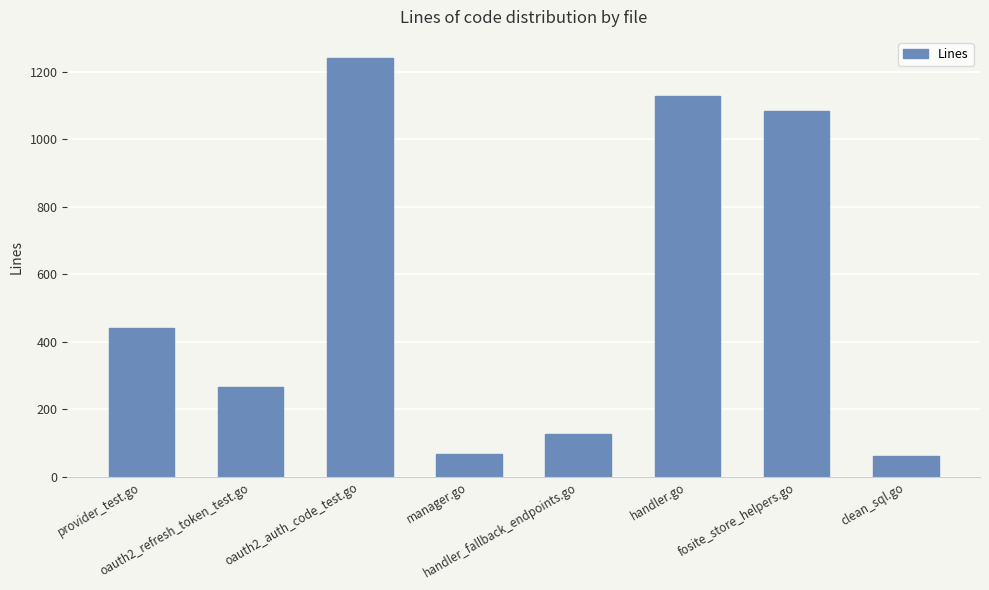

What is the sum of the values at handler_fallback_endpoints.go and clean_sql.go?

189